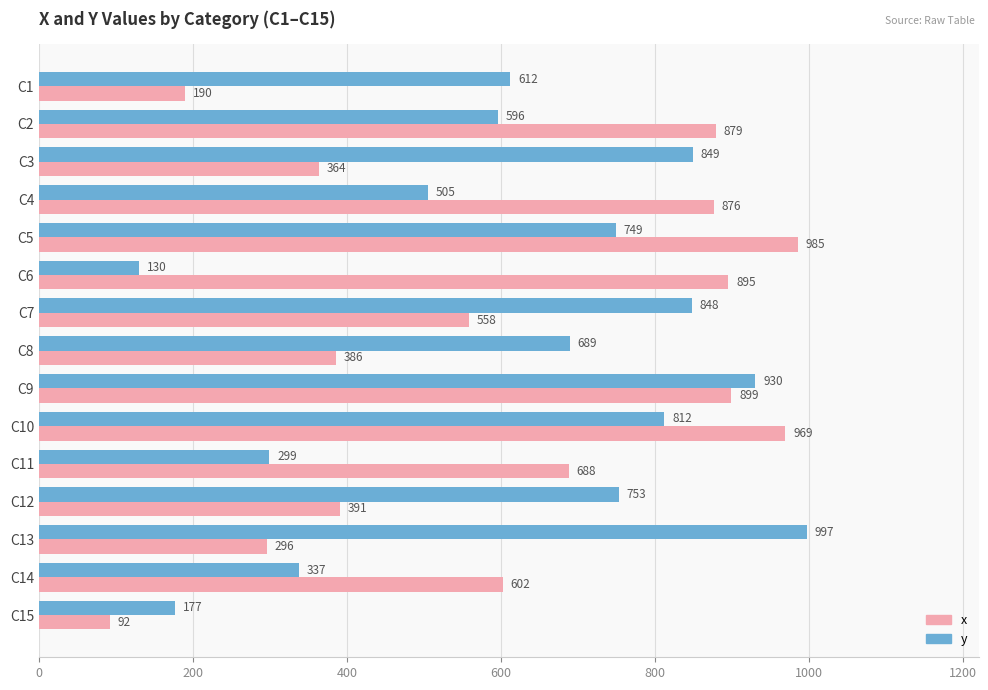

What is the difference between the maximum and minimum values in the y series?

867